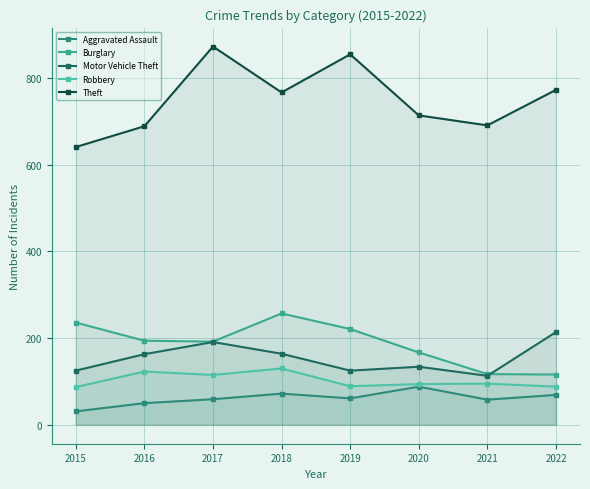

After their last crossing, which series has the higher values: Motor Vehicle Theft or Burglary?

Motor Vehicle Theft